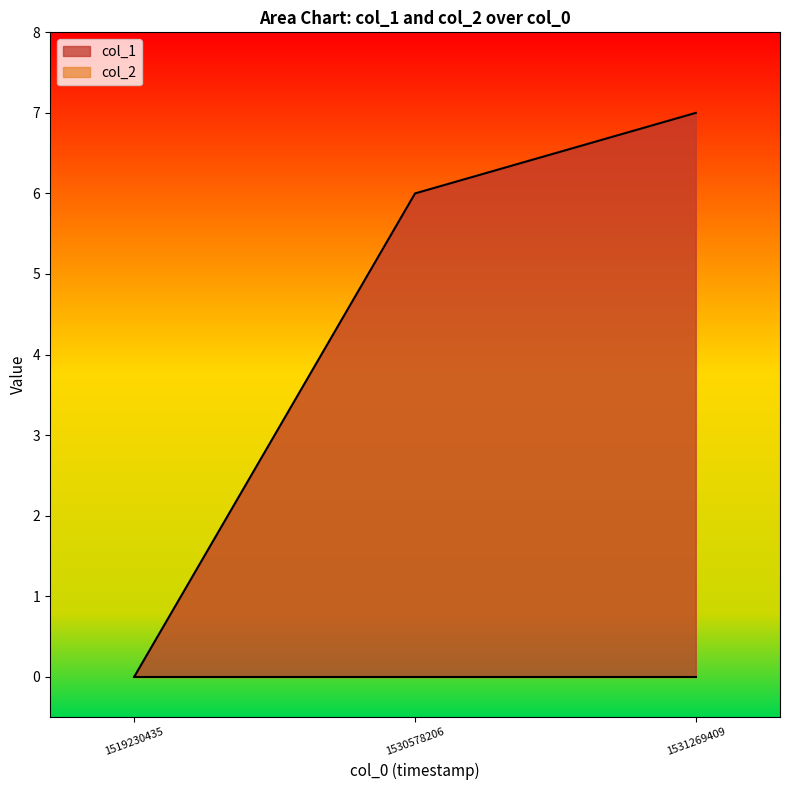

What is the difference between the second highest and minimum values?

6